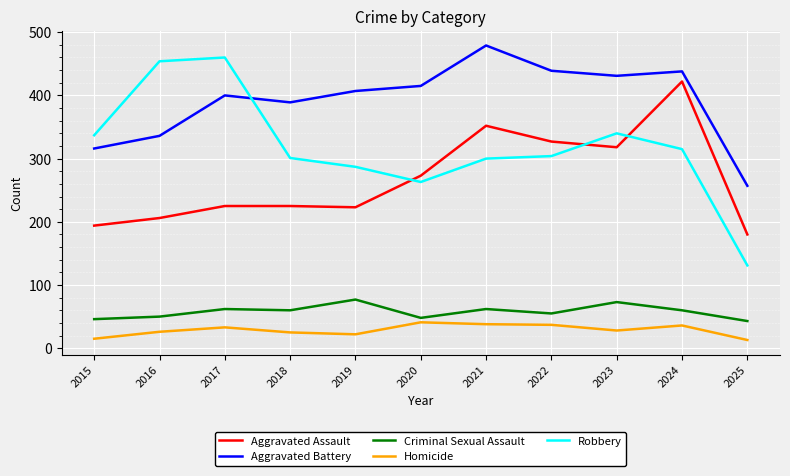

What is the total value across all series at 2024?

1271